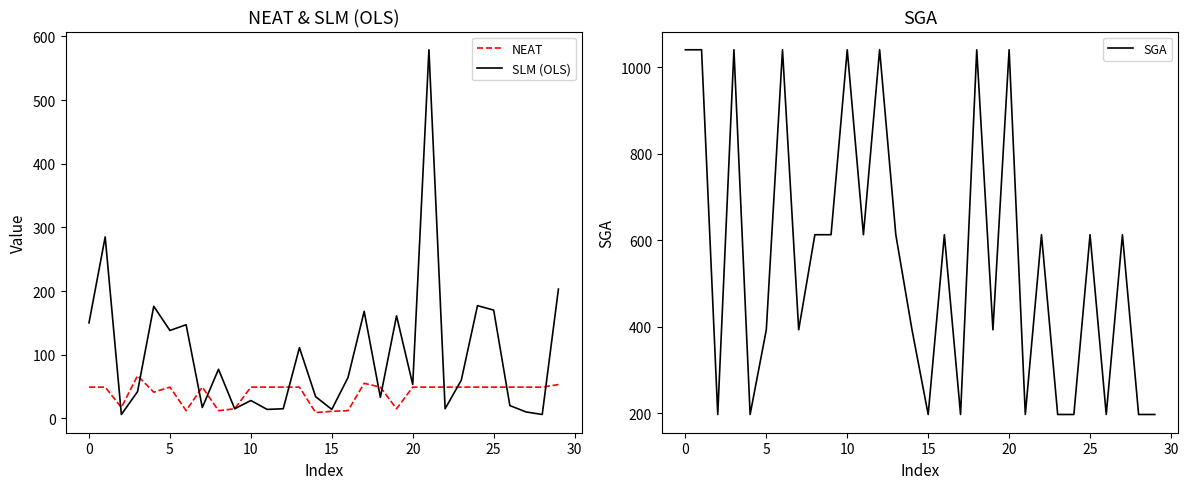

True or false: NEAT and SLM (OLS) intersect in this chart.

True